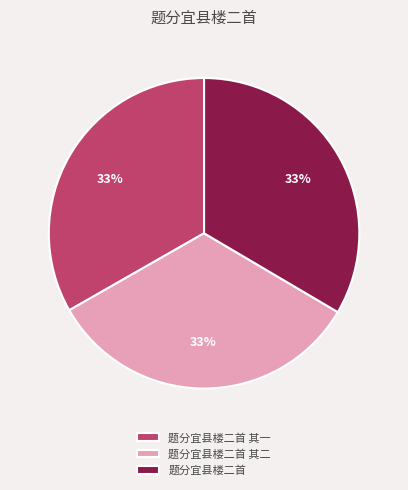

Does 题分宜县楼二首 其二 represent more than half of the total?

No